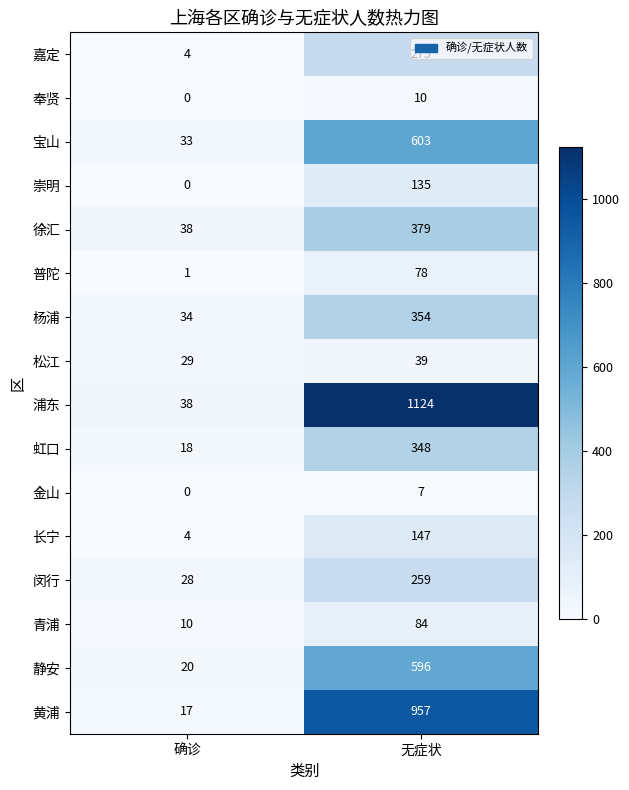

What is the total value across all series at 无症状?

5395